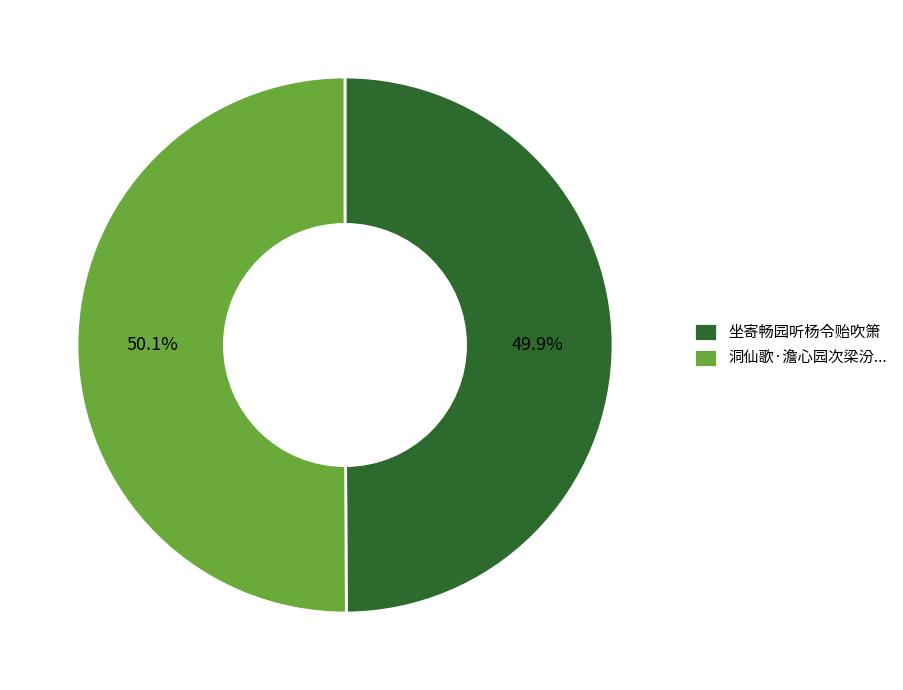

What percentage is NOT represented by 坐寄畅园听杨令贻吹箫?

50.1%